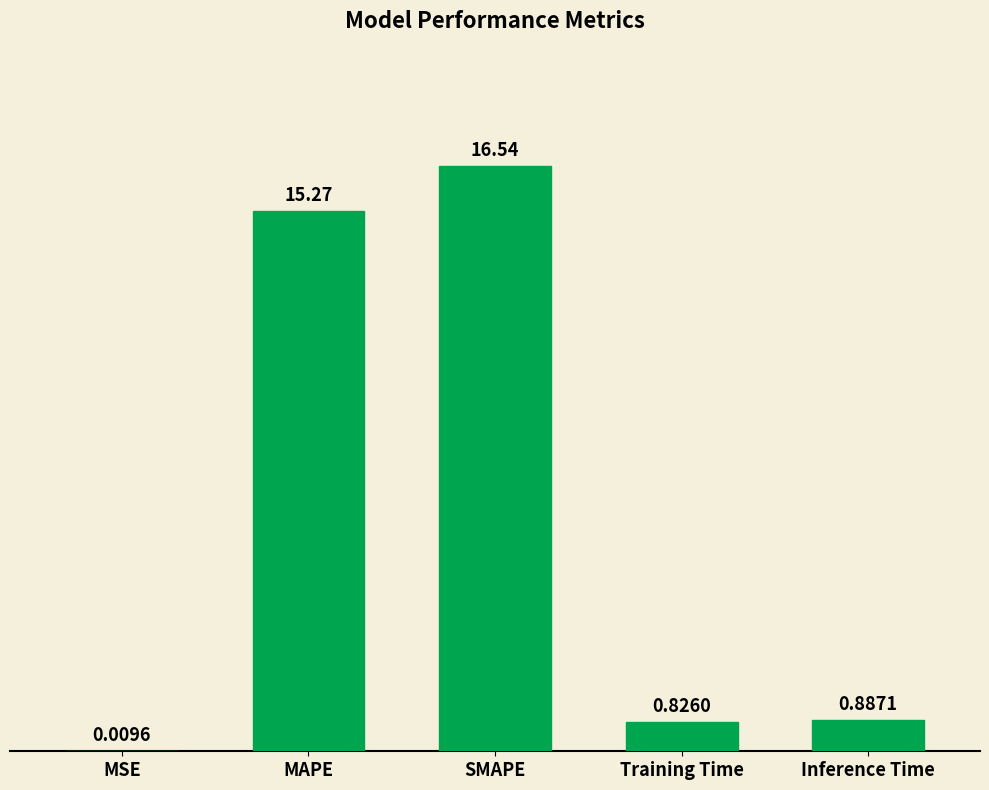

Approximately how many times larger is the value at Inference Time compared to SMAPE?

0.1